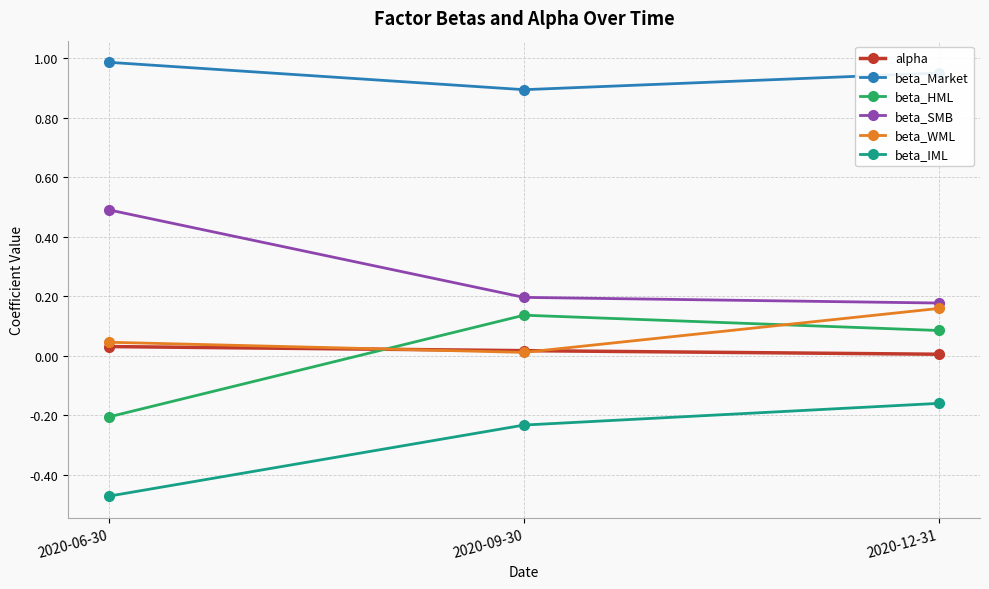

Rank the categories by beta_Market value from highest to lowest.

2020-06-30, 2020-12-31, 2020-09-30